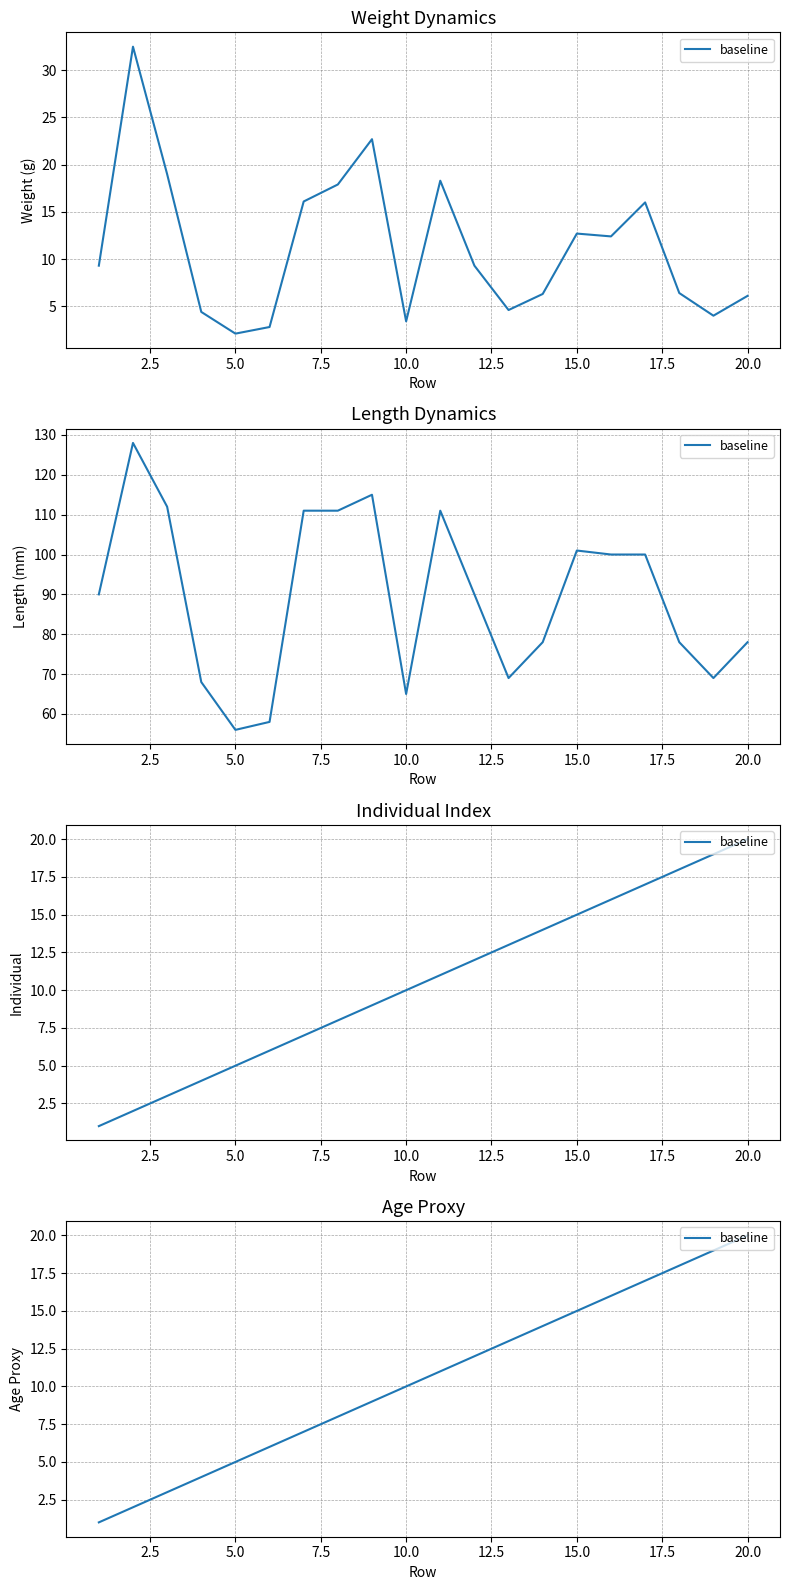

How many lines are shown in the chart?

1